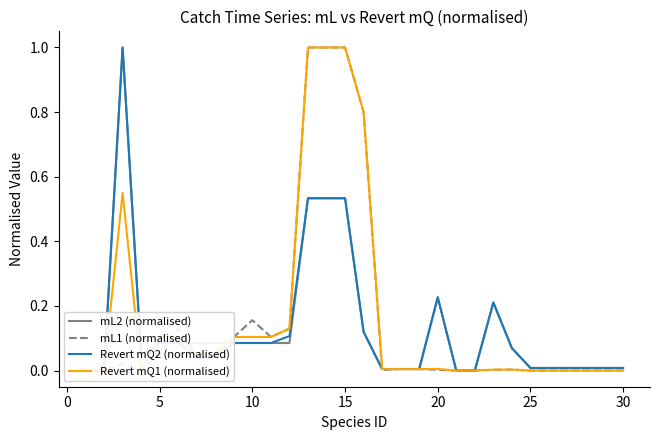

Count the number of data series in this chart.

4